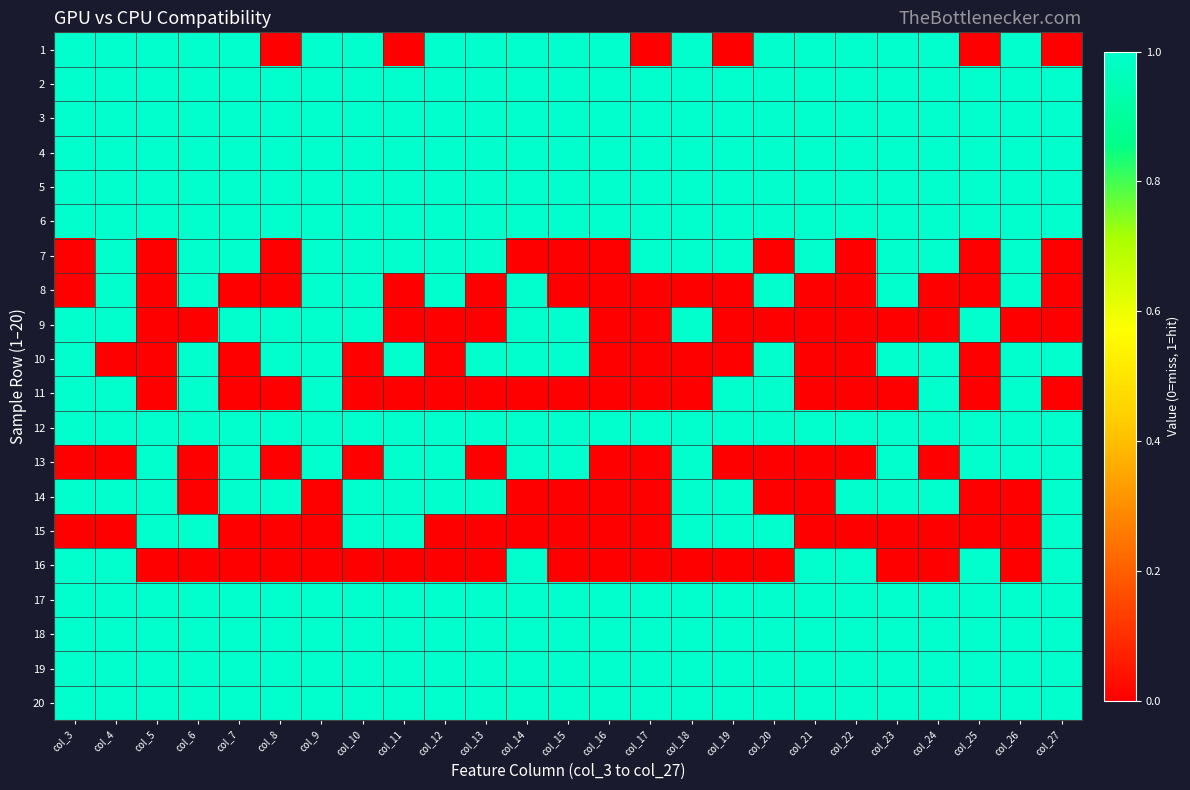

At which category is the sum across all series the highest?

col_4